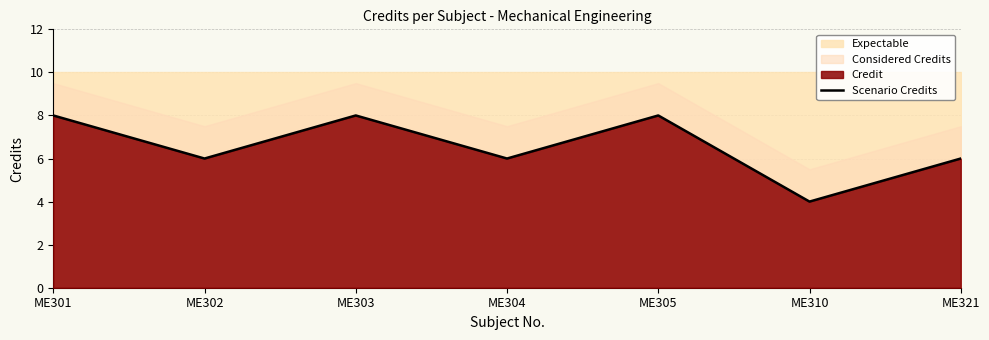

Read the value at ME304.

6